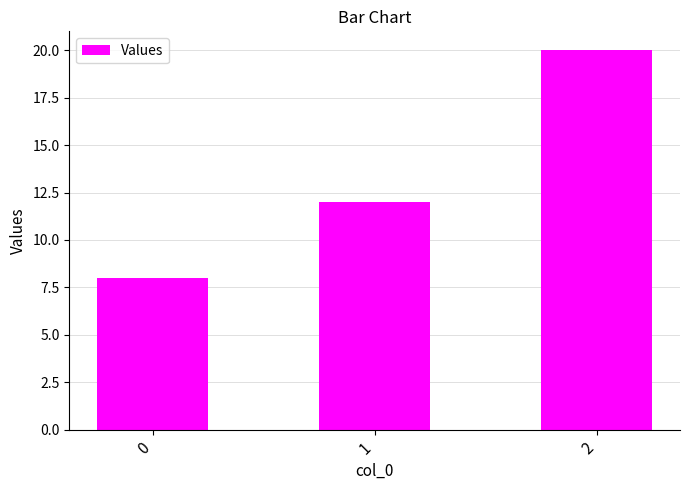

What is the average value?

13